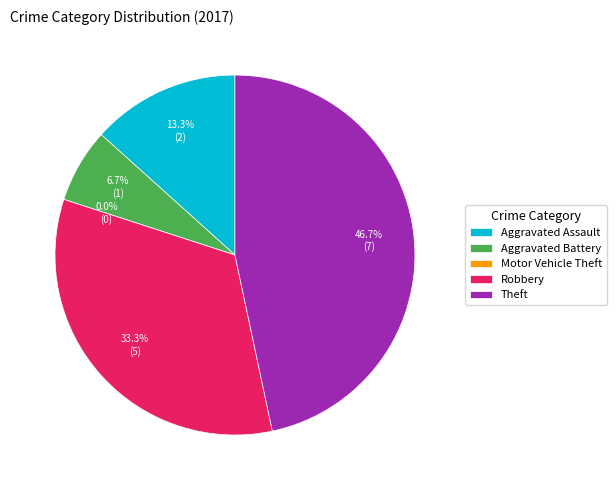

What percentage is the Theft slice, to the nearest percent?

47%